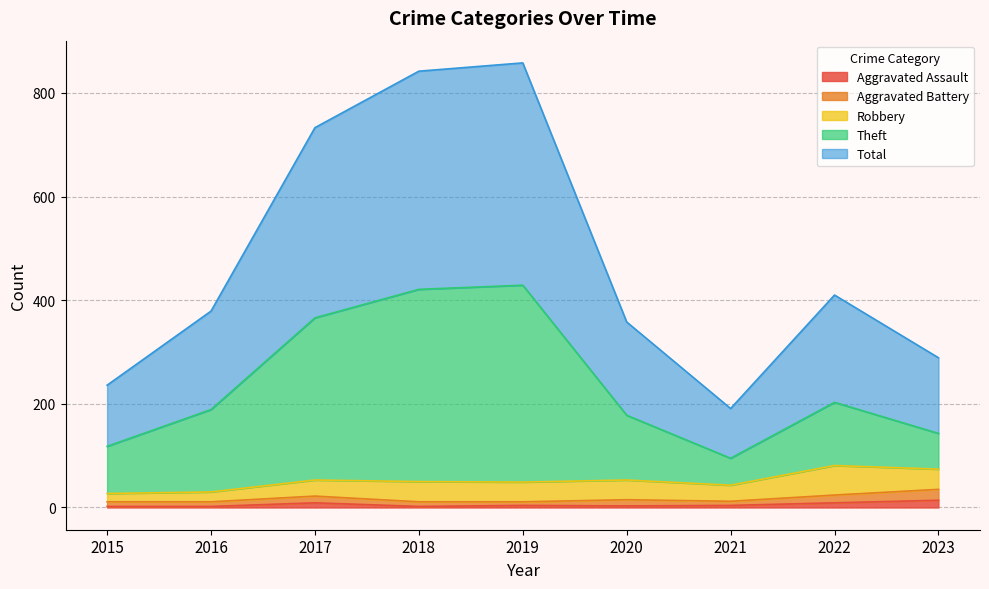

In Theft, how many points are higher than both neighbors (excluding endpoints)?

2